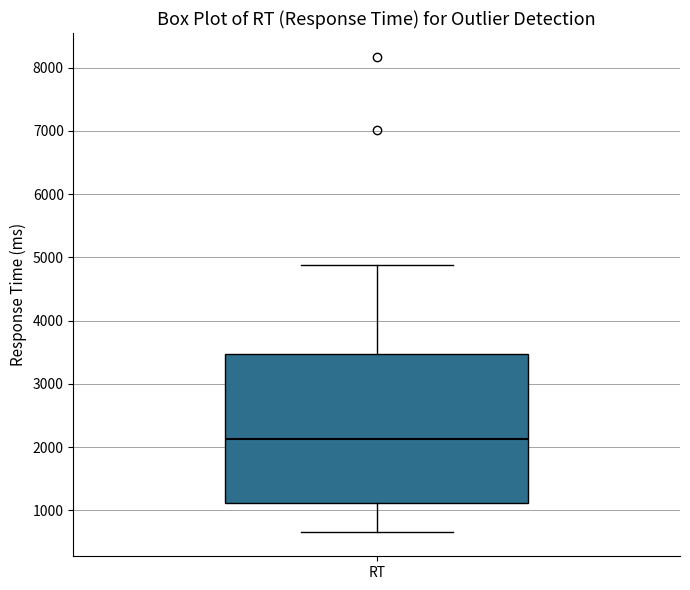

Read this box plot against the y-axis: the position of the median line, the range covered by the box, and the ends of both whiskers. The values are not printed on the chart, so give them approximately, as read against the axis.

median 2100, box 1100 to 3500, whiskers 700 to 4900